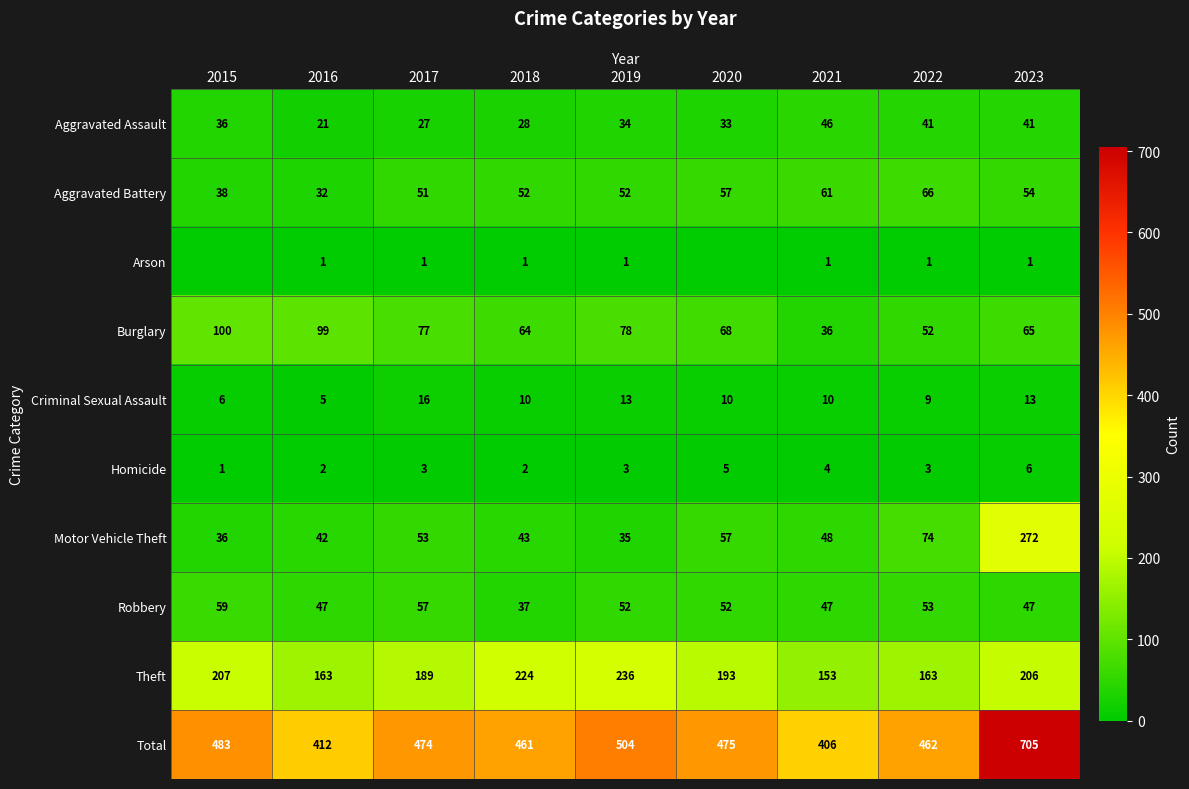

At how many categories does at least one series exceed 681?

1